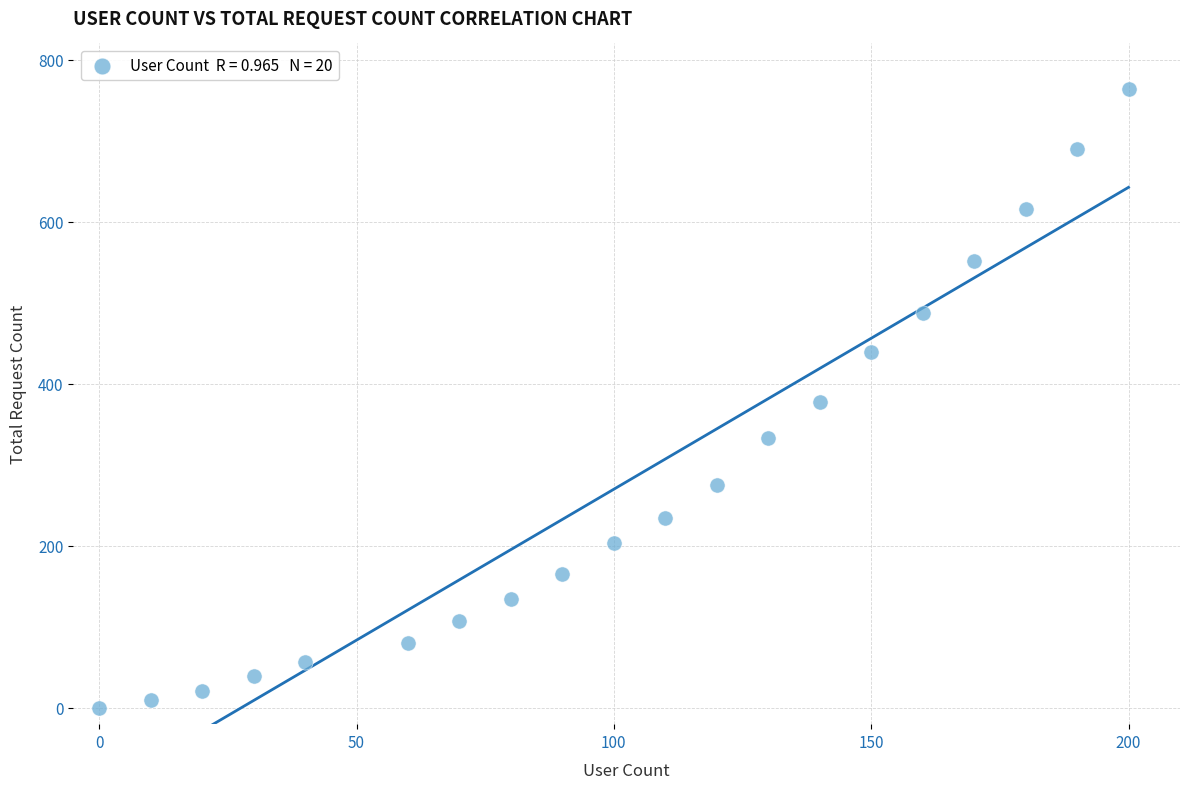

What is the range of X values (max minus min)?

200